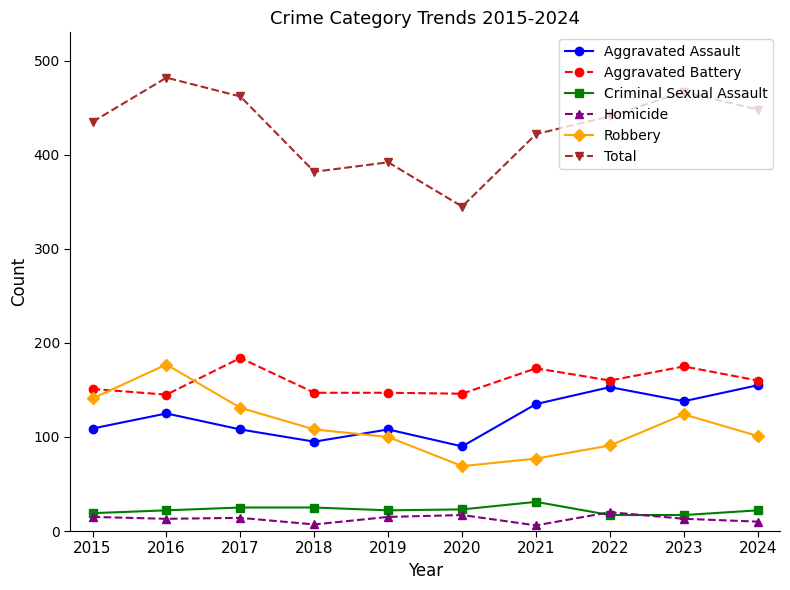

At which category is the sum across all series the highest?

2016